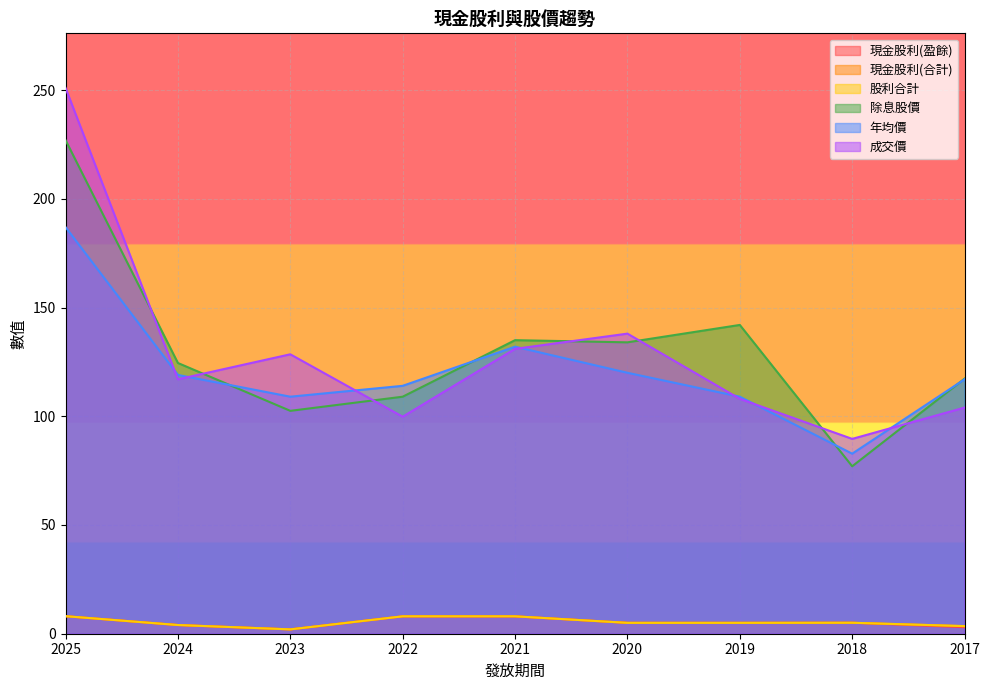

What is the average value of the 成交價 series?

129.7